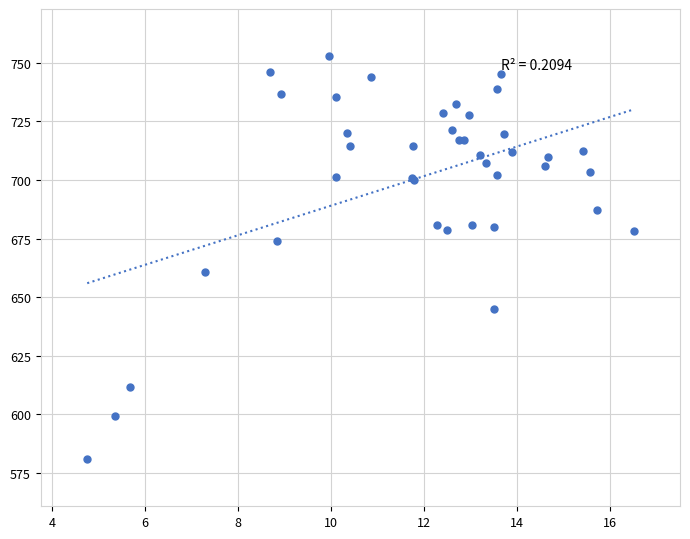

What Y value in the scatter plot is closest to 666?

661.0